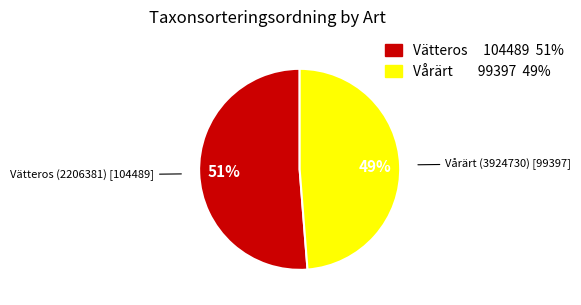

To the nearest percent, what is the average slice percentage?

50%